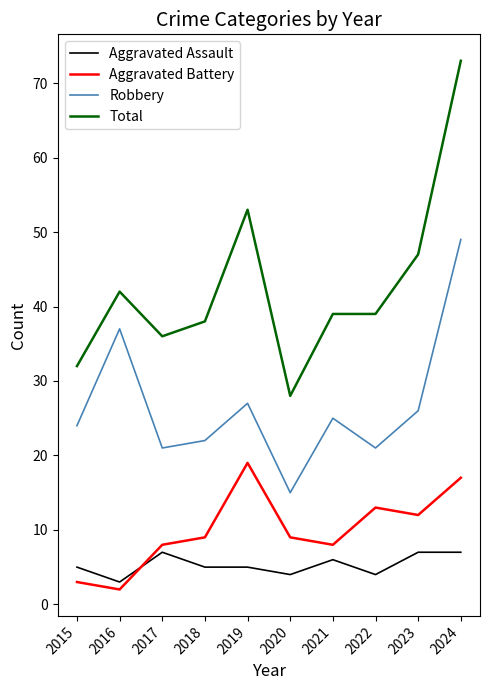

True or false: Total and Aggravated Assault intersect in this chart.

False